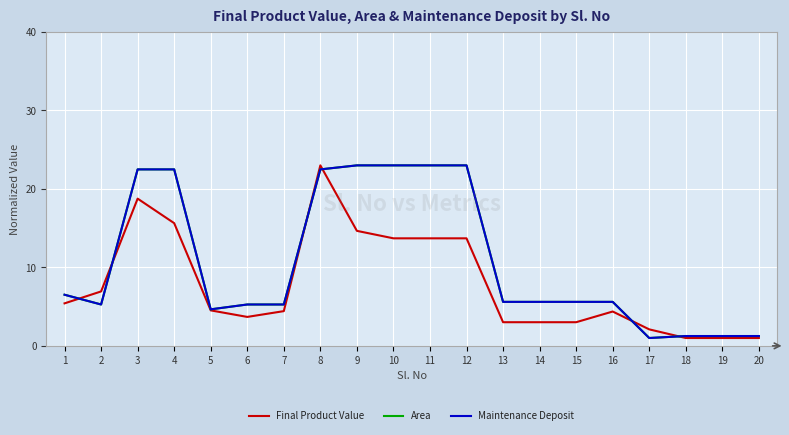

What is the total value across all series at 1?

18.4